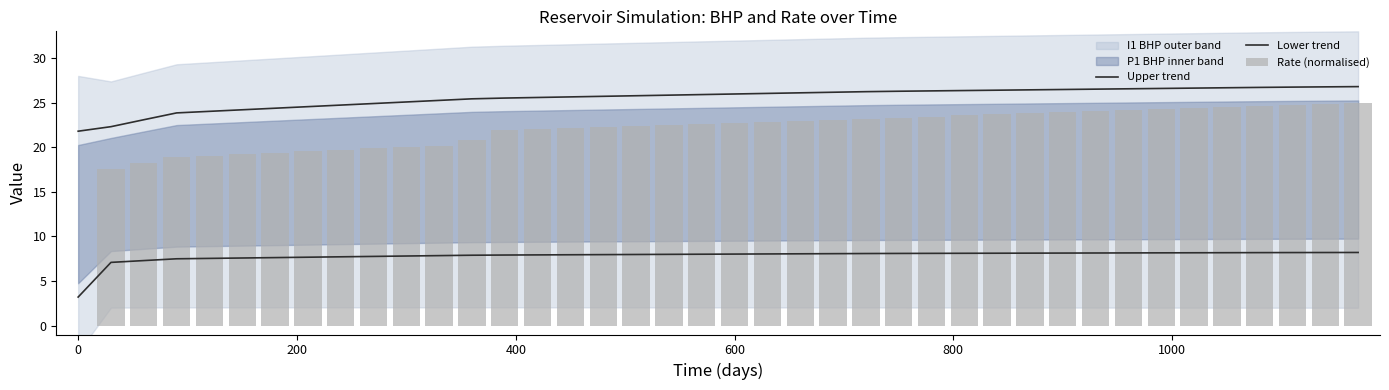

What is the sum of all Rate (normalised) values?

865.6